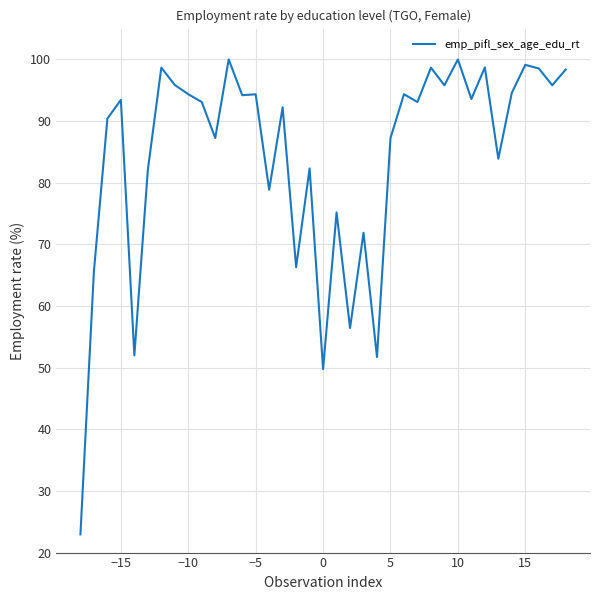

What is the sum of all values?

3120.6